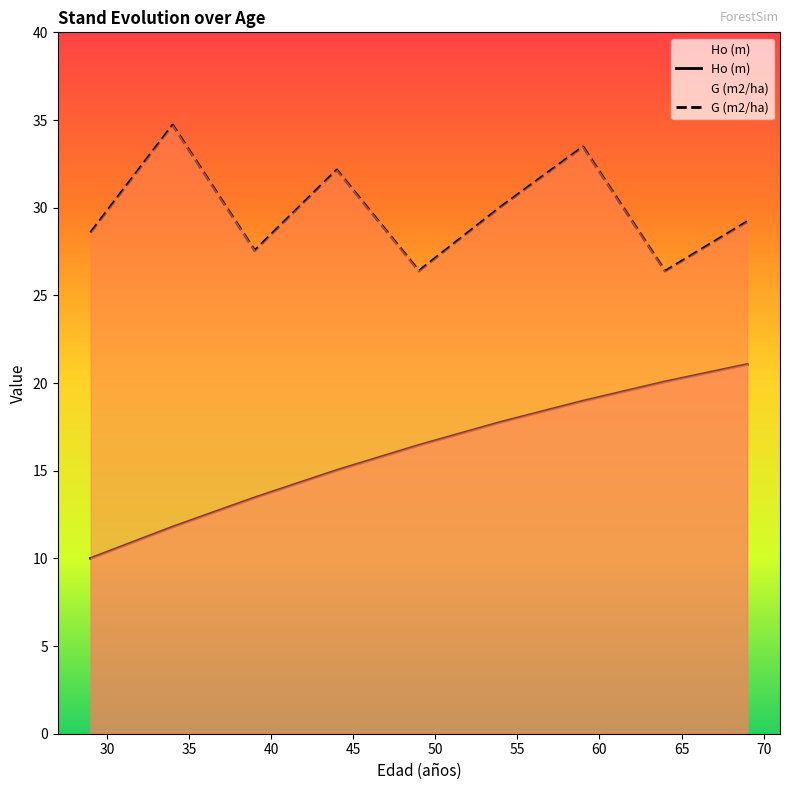

Rank the series by their maximum value, from lowest to highest.

Ho (m), G (m2/ha)